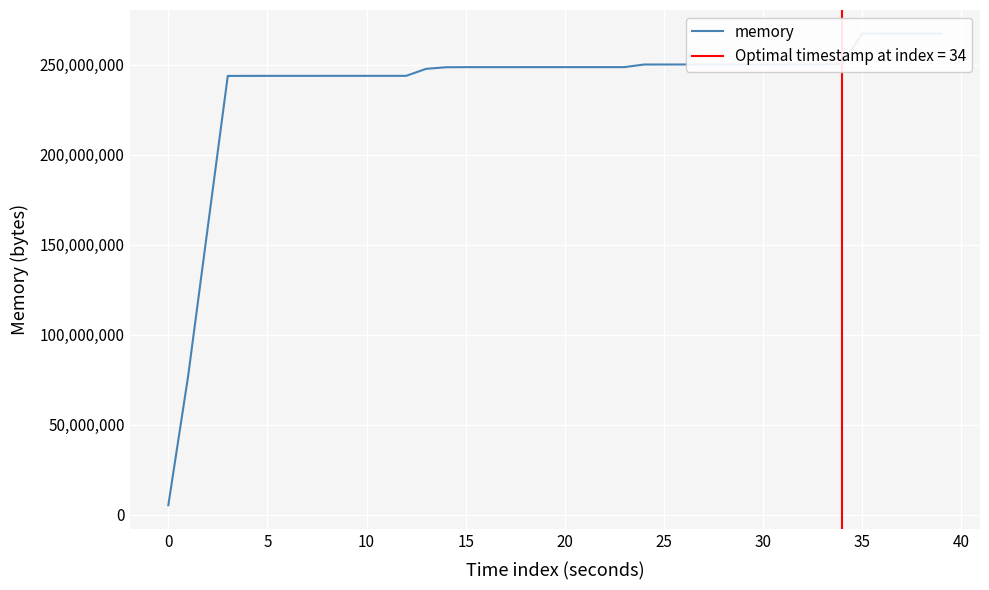

How many lines are shown in the chart?

1